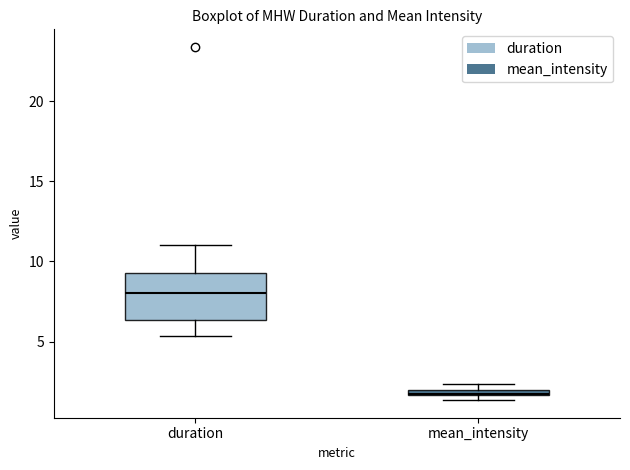

Comparing the boxes themselves (not the whiskers), which one is the tallest?

duration